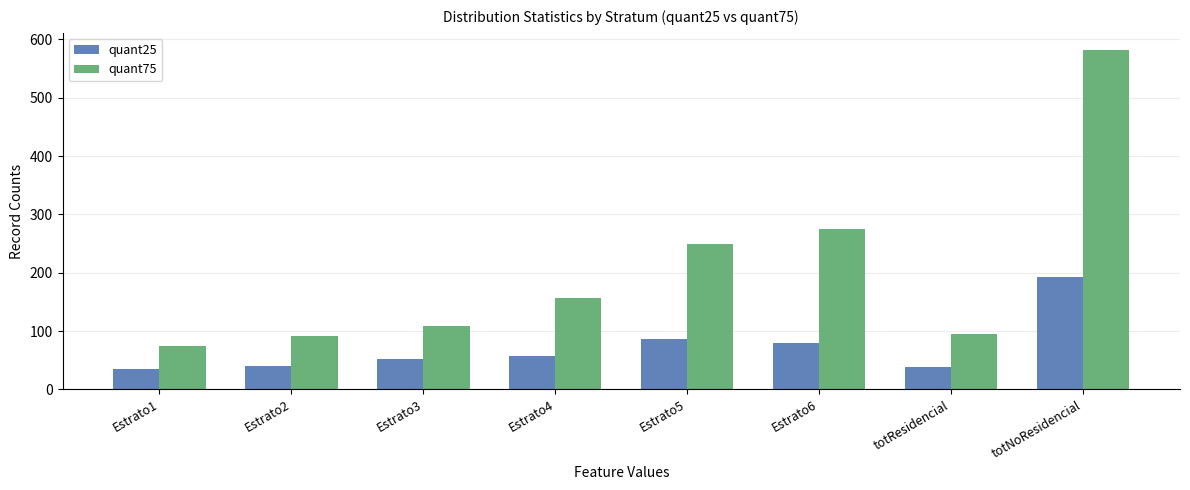

Does the chart contain stacked bars?

No